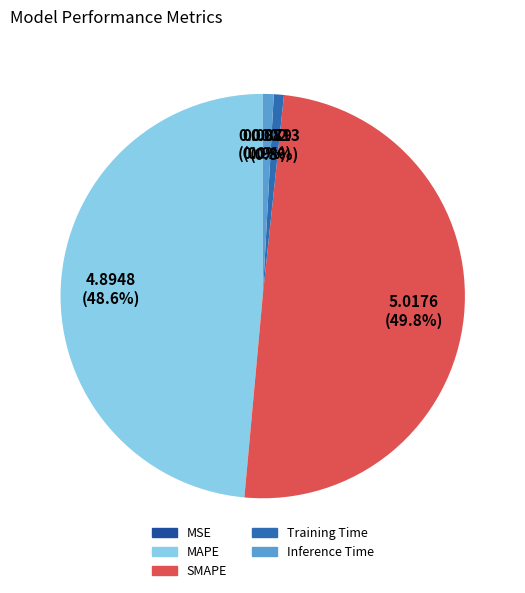

Which slice is the largest?

SMAPE